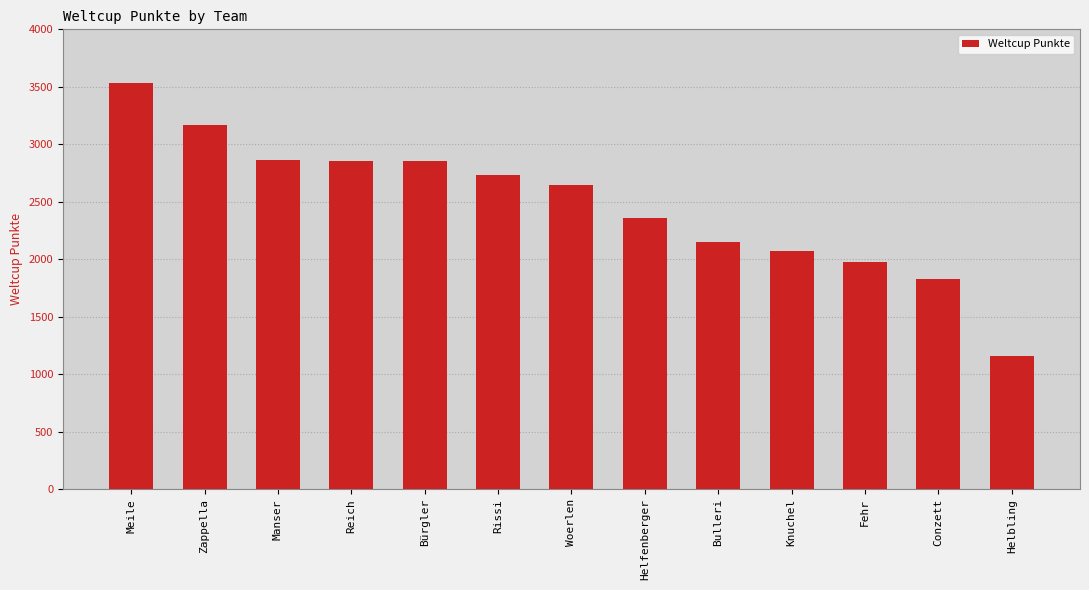

What is the smallest value displayed?

1158